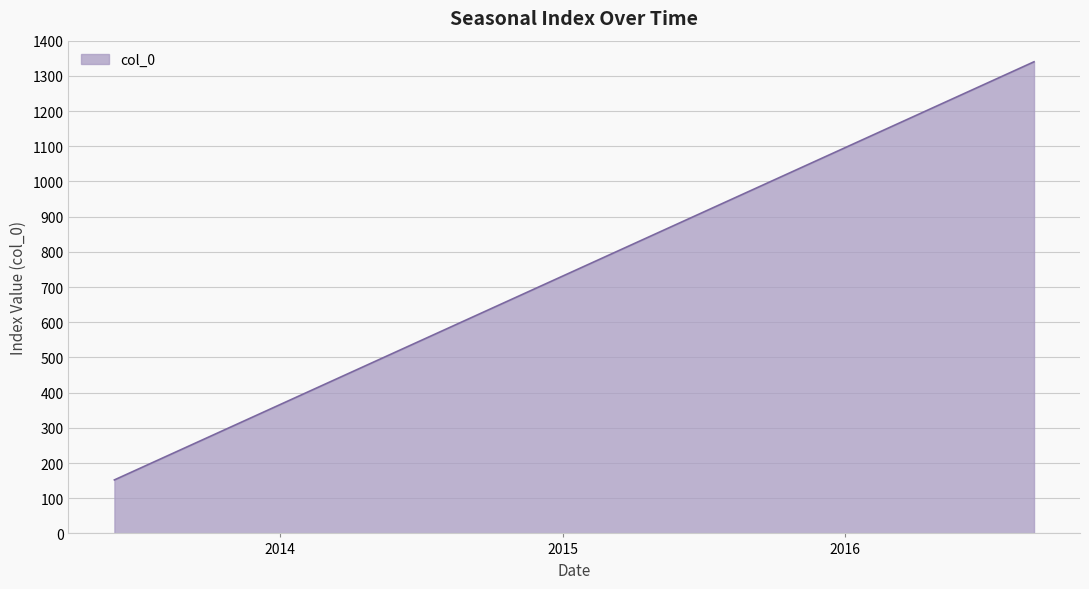

What is the difference between the maximum and minimum values?

1188